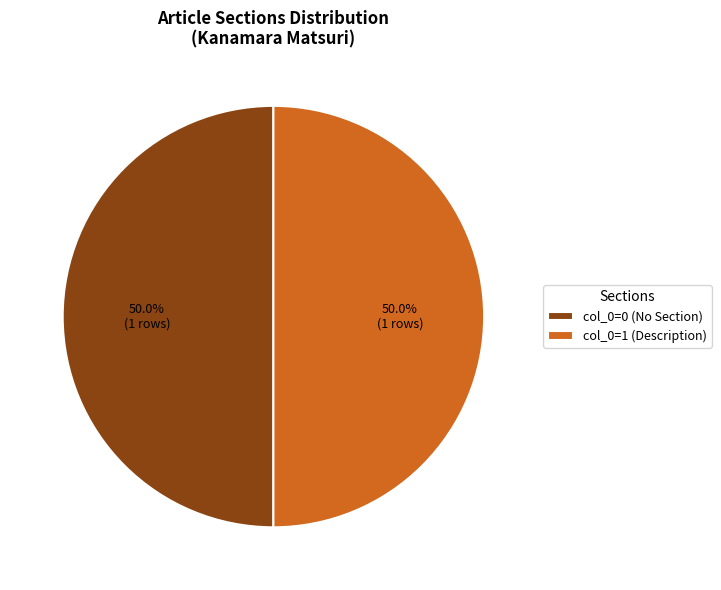

What percentage do col_0=1 (Description) and col_0=0 (No Section) together represent?

100.0%